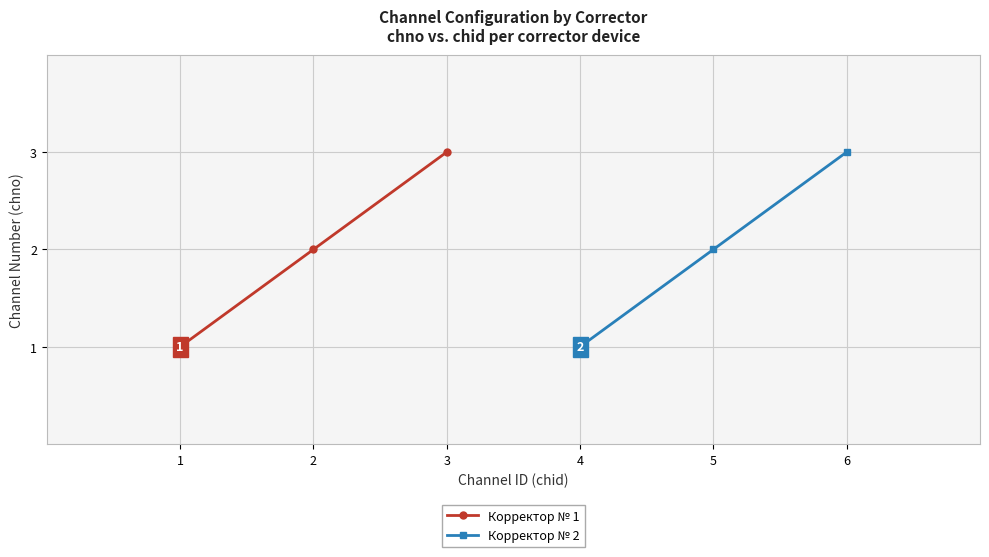

Reading left to right, extract all data points from this chart.

Корректор № 1: 1	2	3
Корректор № 2: 1	2	3